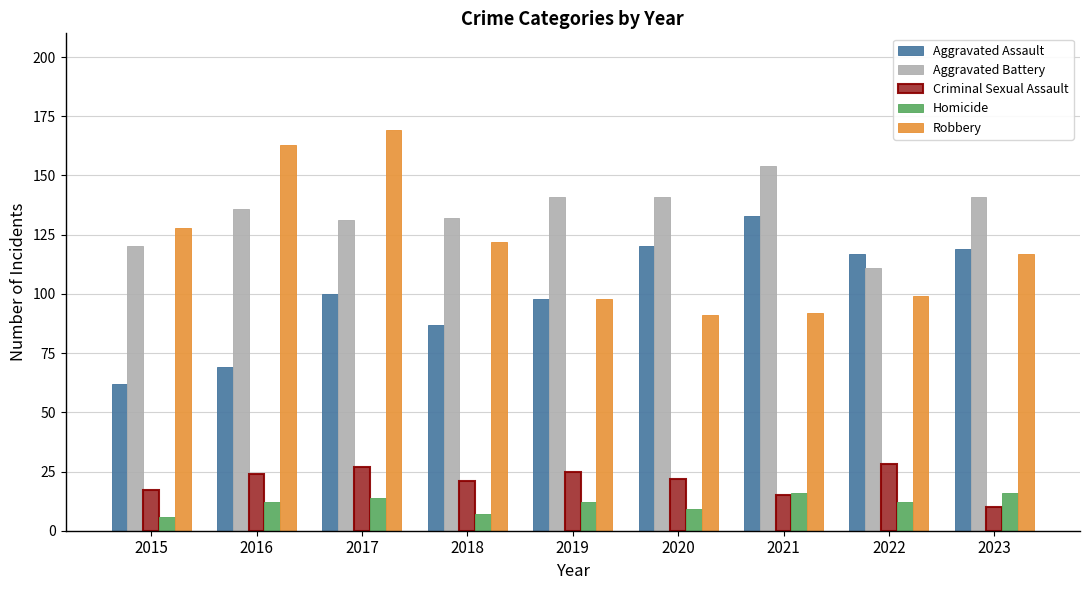

What is the greatest value displayed?

169